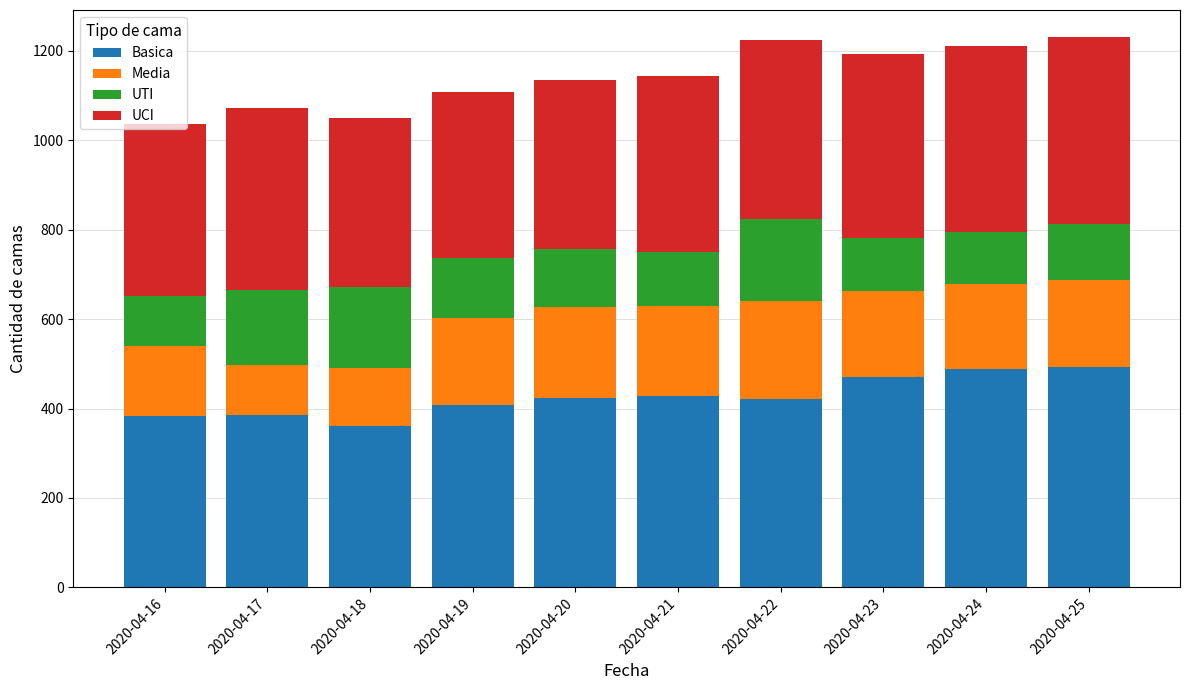

The value of Basica at 2020-04-25 is 494. True or false?

True